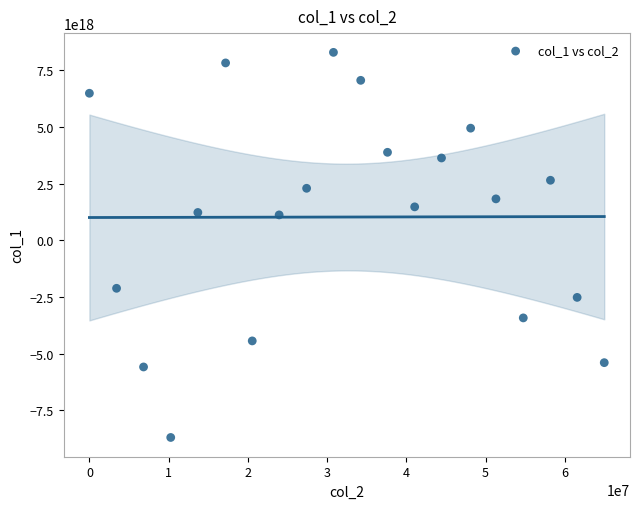

What is the range of X values (max minus min)?

64979755